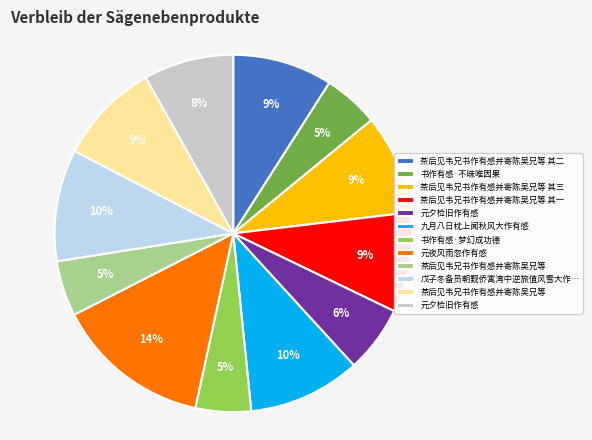

Is there a majority slice in this chart?

No